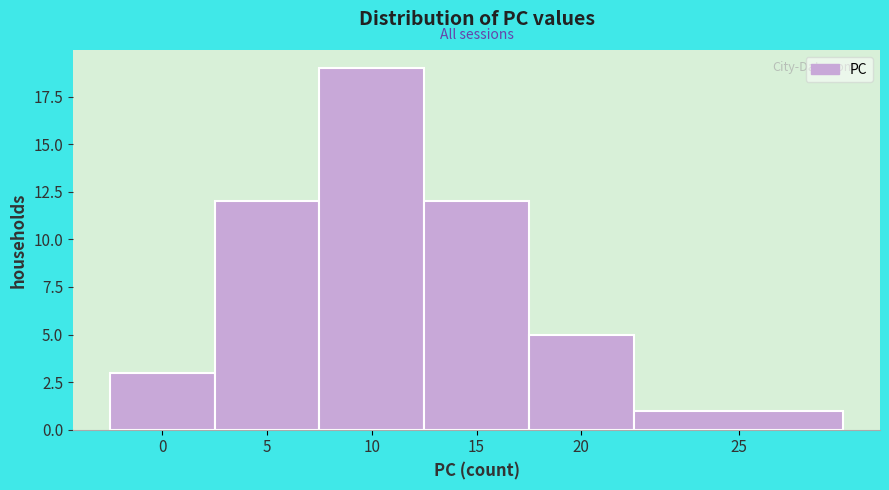

Reading right to left, what are all the values shown in this chart?

25=1	20=5	15=12	10=19	5=12	0=3